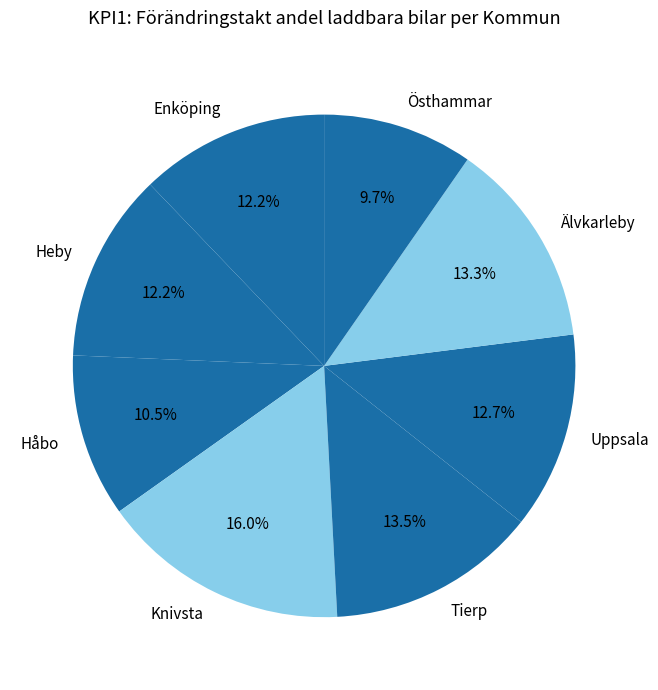

To the nearest percent, what percentage of the pie is Knivsta?

16%